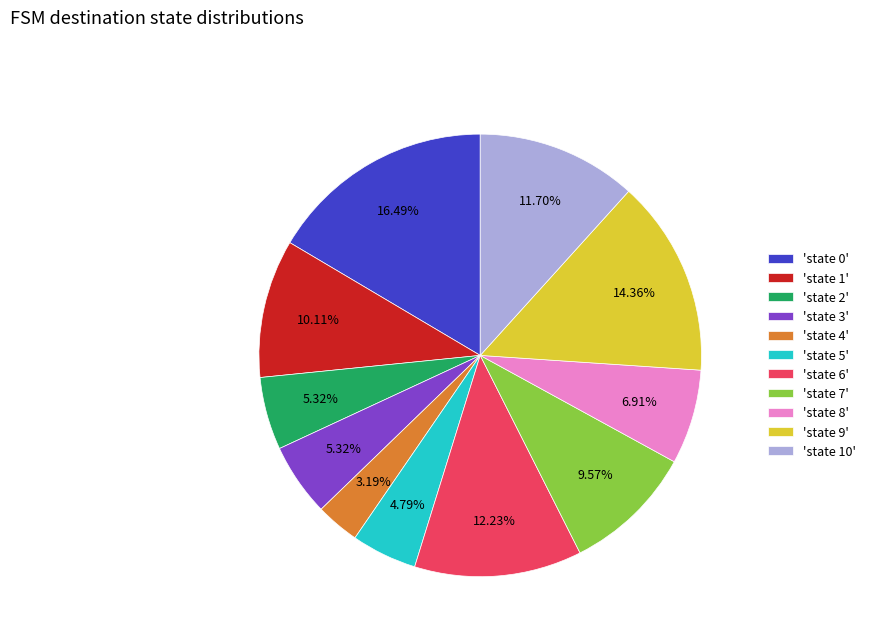

Combined, do 'state 0' and 'state 10' account for over 50%?

No